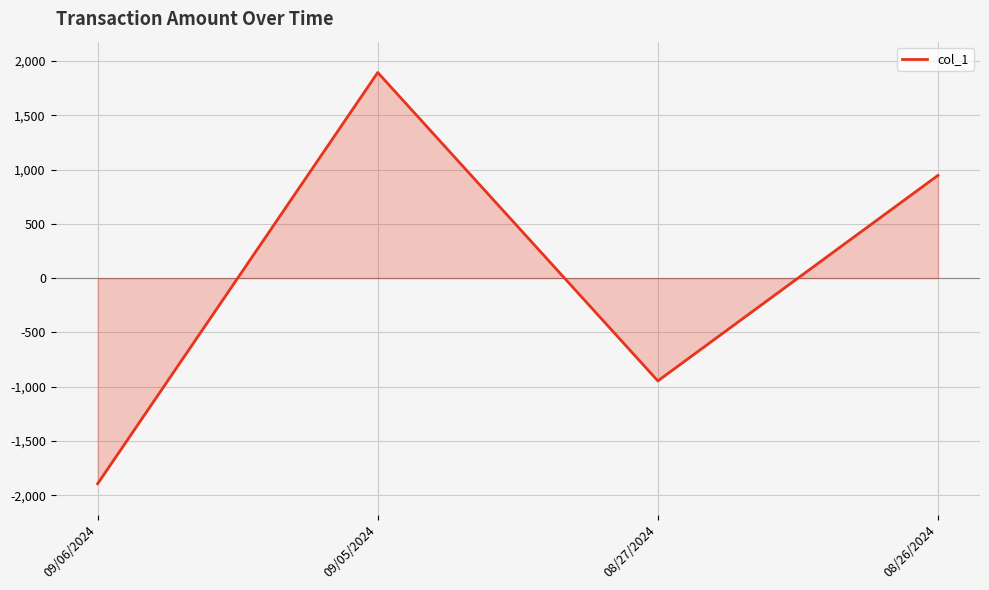

What is the difference between the maximum and minimum values?

3789.8